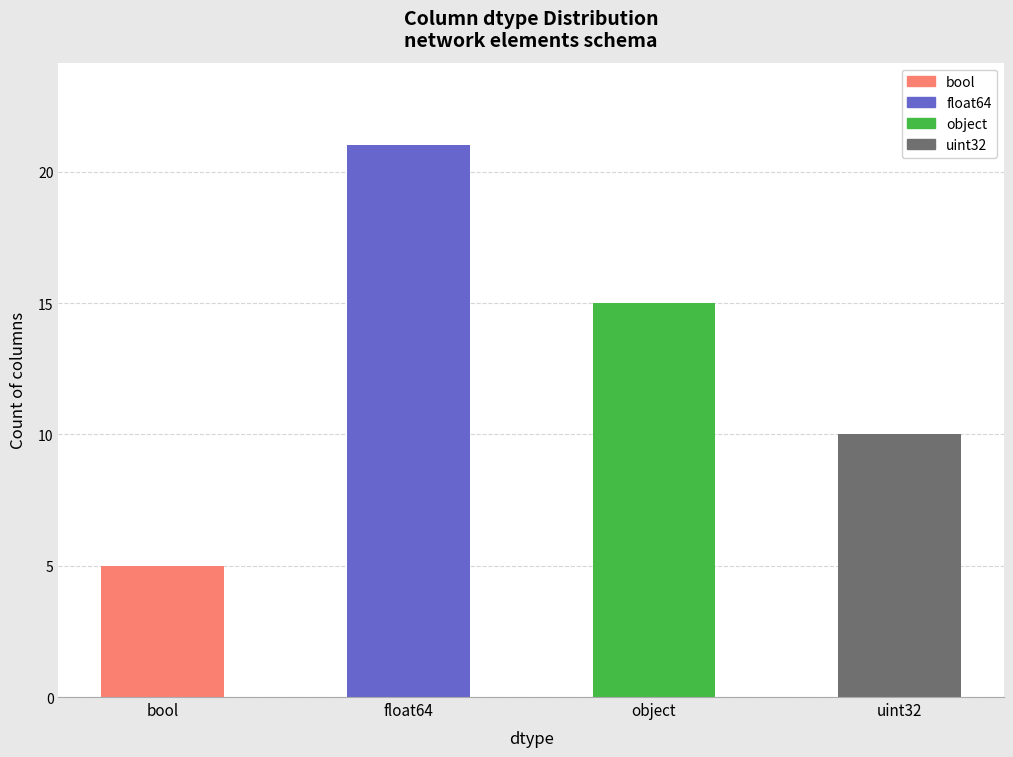

Reading left to right, list all the values displayed in this chart.

5	21	15	10